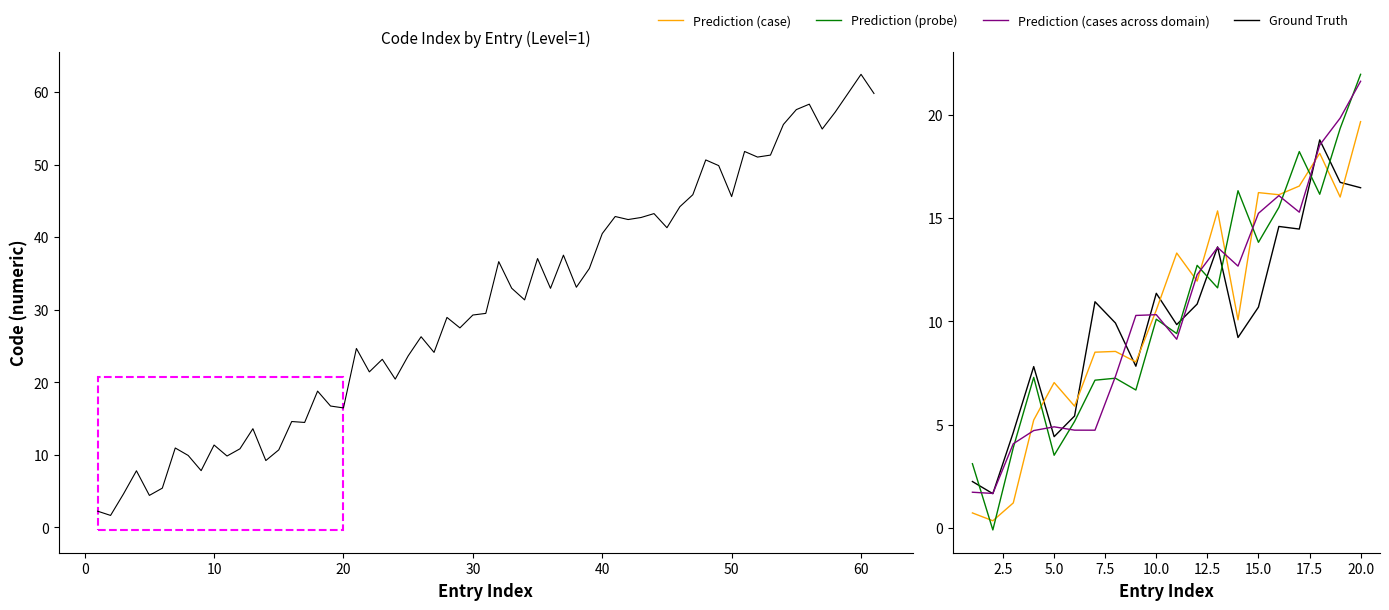

Between 0 and 19, which series saw the biggest shift?

Prediction (probe)